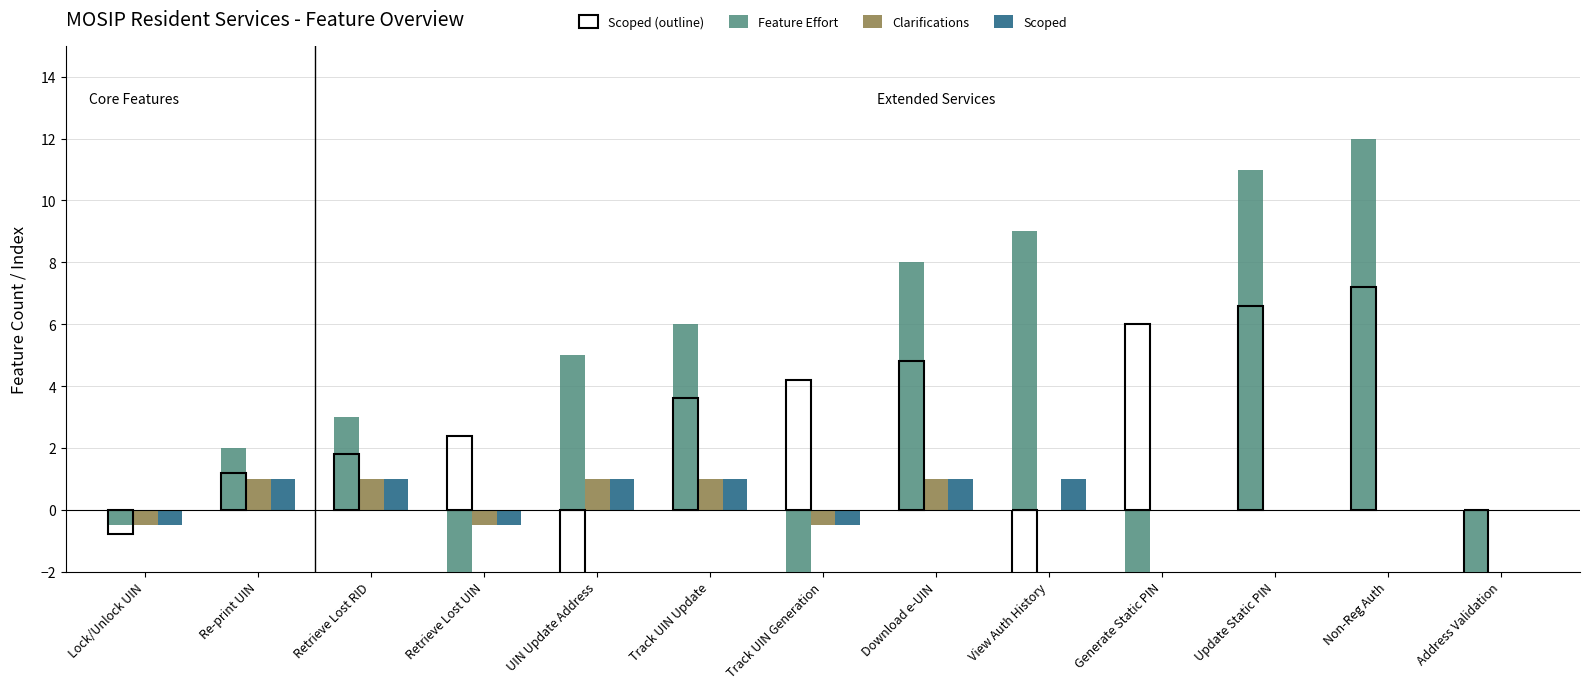

Rank the series by their maximum value, from highest to lowest.

Feature Effort, Clarifications, Scoped